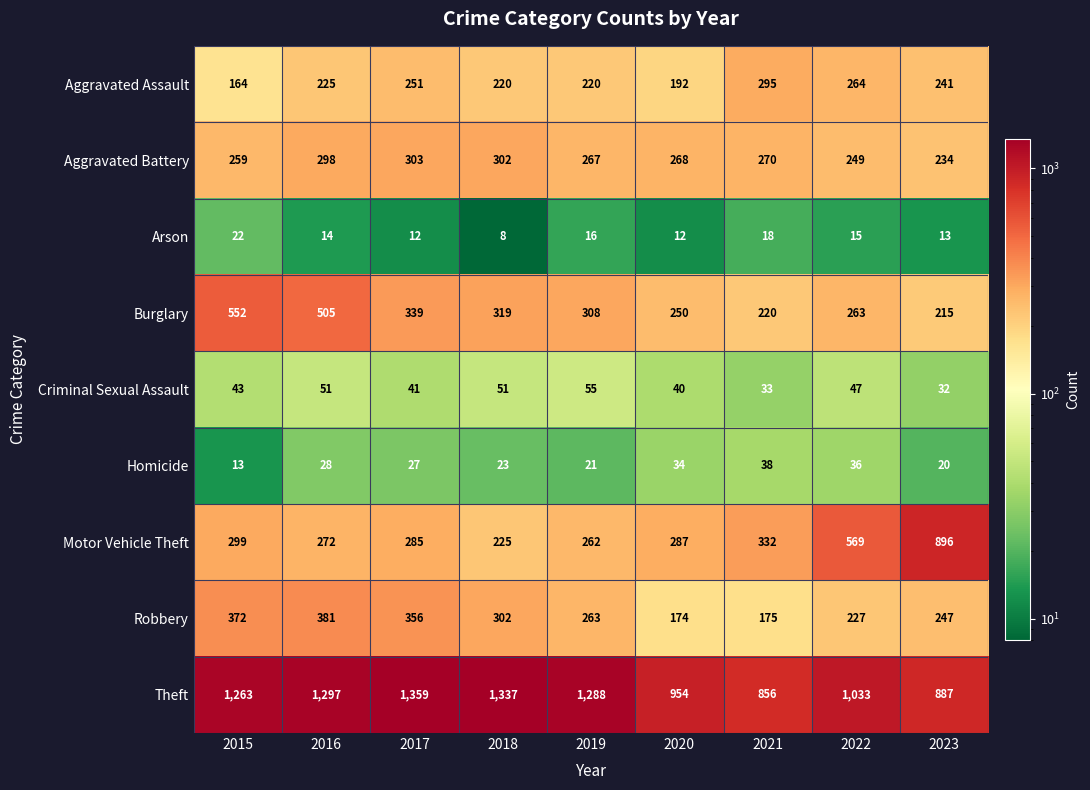

What is the total value across all series at 2023?

2785